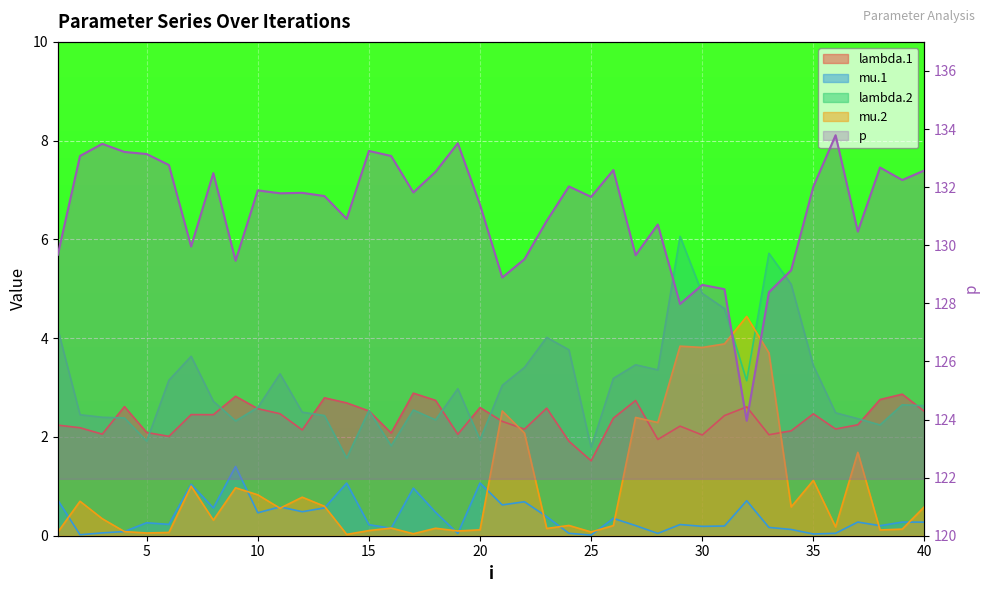

What is the value of the lambda.2 point at the 2nd from the left?

2.5